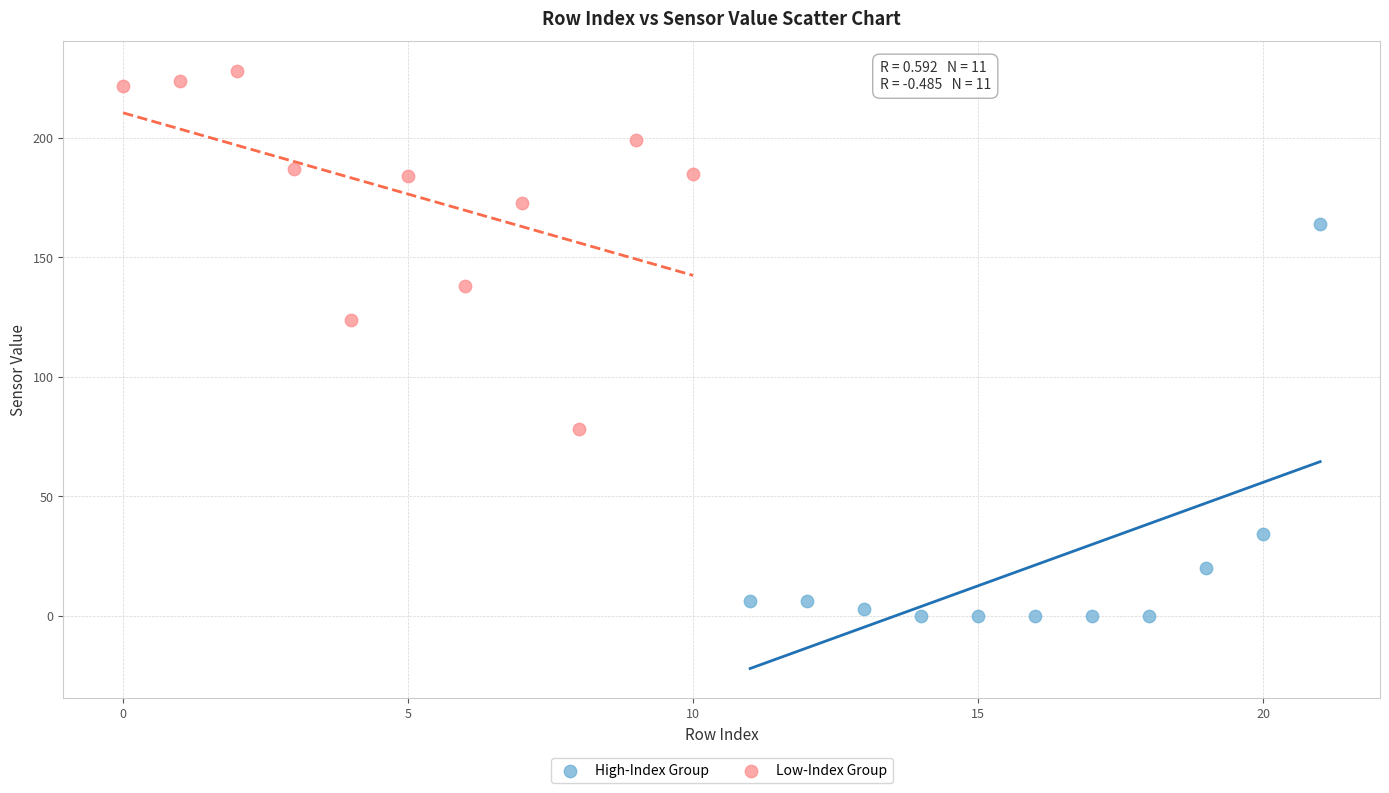

What are all the series names shown in the legend?

High-Index Group, Low-Index Group